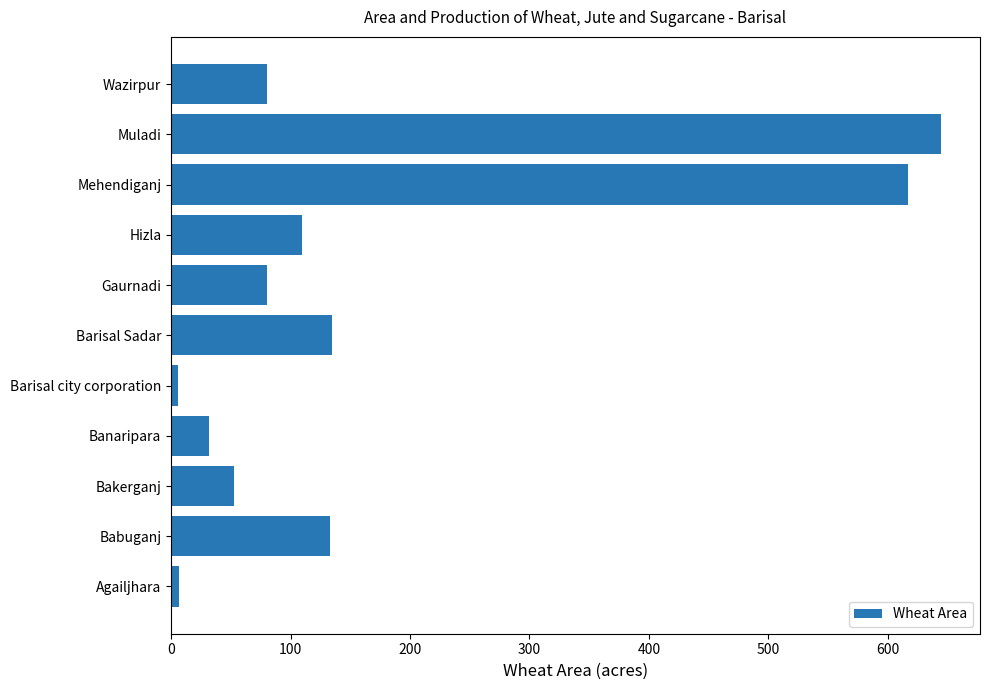

How many distinct data groups are displayed?

1